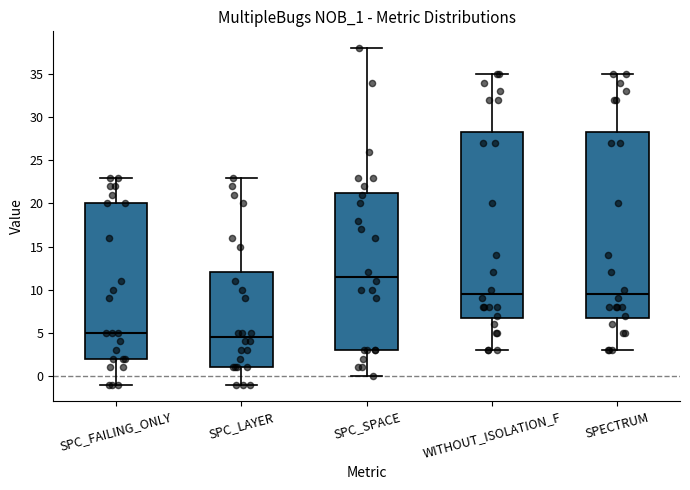

Where does the lower whisker of the box for SPC_FAILING_ONLY end on the y-axis? The values are not printed on the chart, so give them approximately, as read against the axis.

-1.0